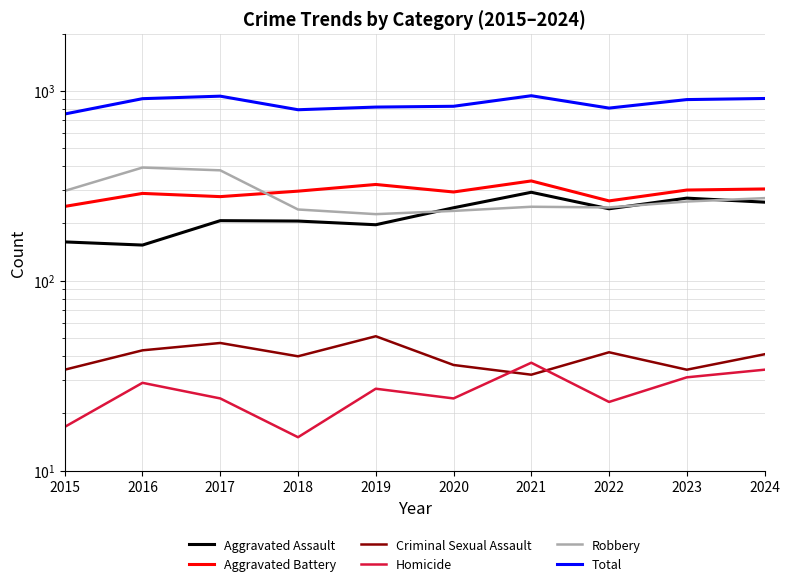

Reading left to right, what are all the values shown in this chart?

Aggravated Assault: 160	154	207	206	197	242	292	239	272	259
Aggravated Battery: 246	288	277	296	321	293	335	263	300	304
Criminal Sexual Assault: 34	43	47	40	51	36	32	42	34	41
Homicide: 17	29	24	15	27	24	37	23	31	34
Robbery: 297	394	381	237	224	233	245	243	261	272
Total: 754	908	936	794	820	828	941	810	898	910